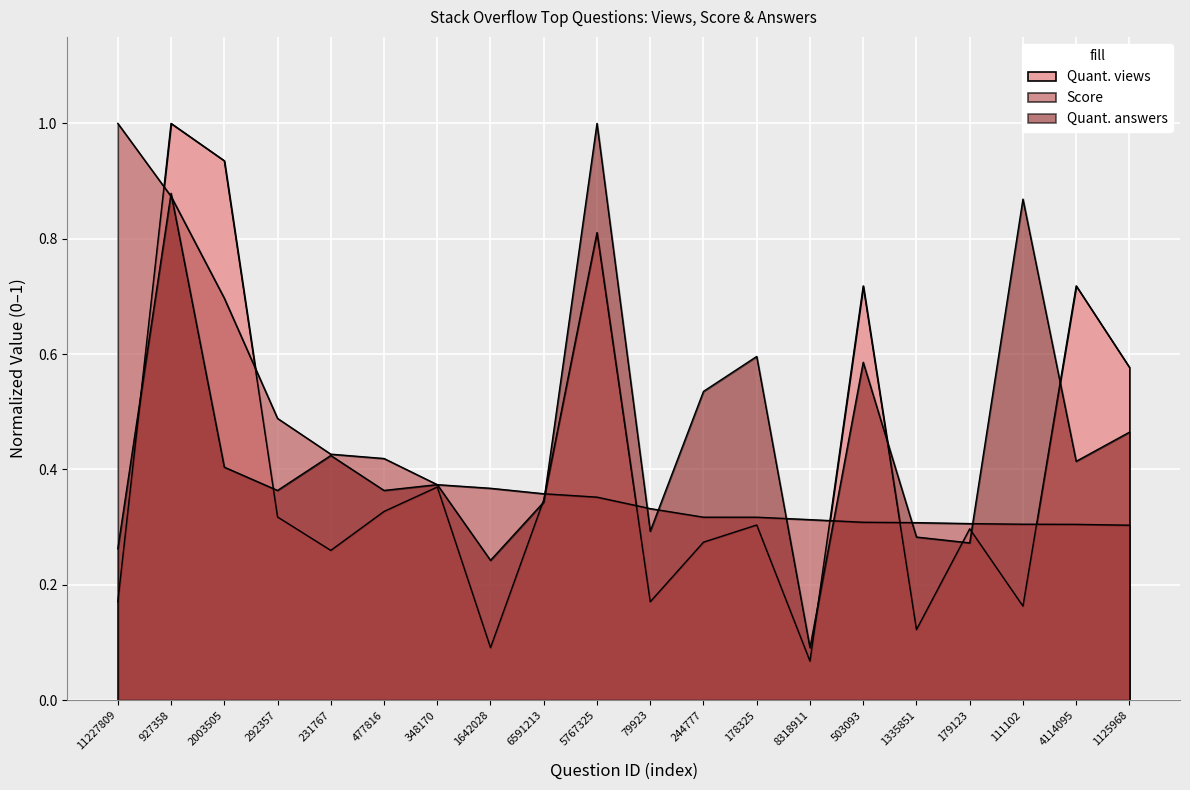

At which category does Quant. answers reach its first local peak?

927358